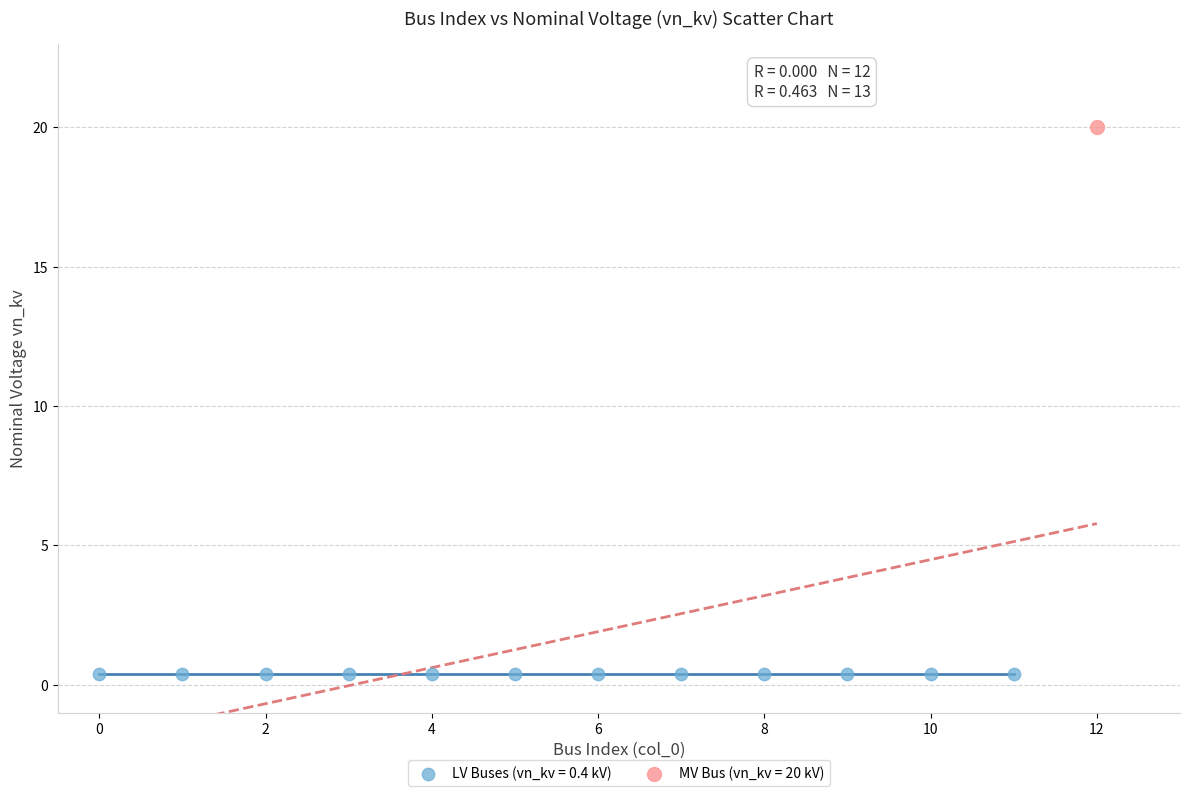

Which series contains the lowest Y value?

LV Buses (vn_kv = 0.4 kV)